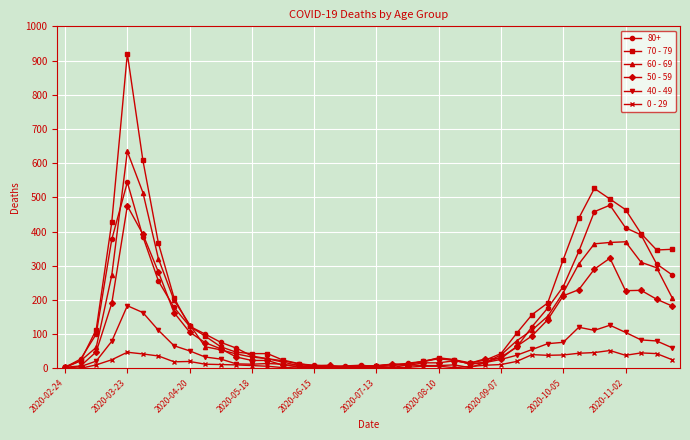

List the series in order of their peak value, lowest first.

0 - 29, 40 - 49, 50 - 59, 80+, 60 - 69, 70 - 79